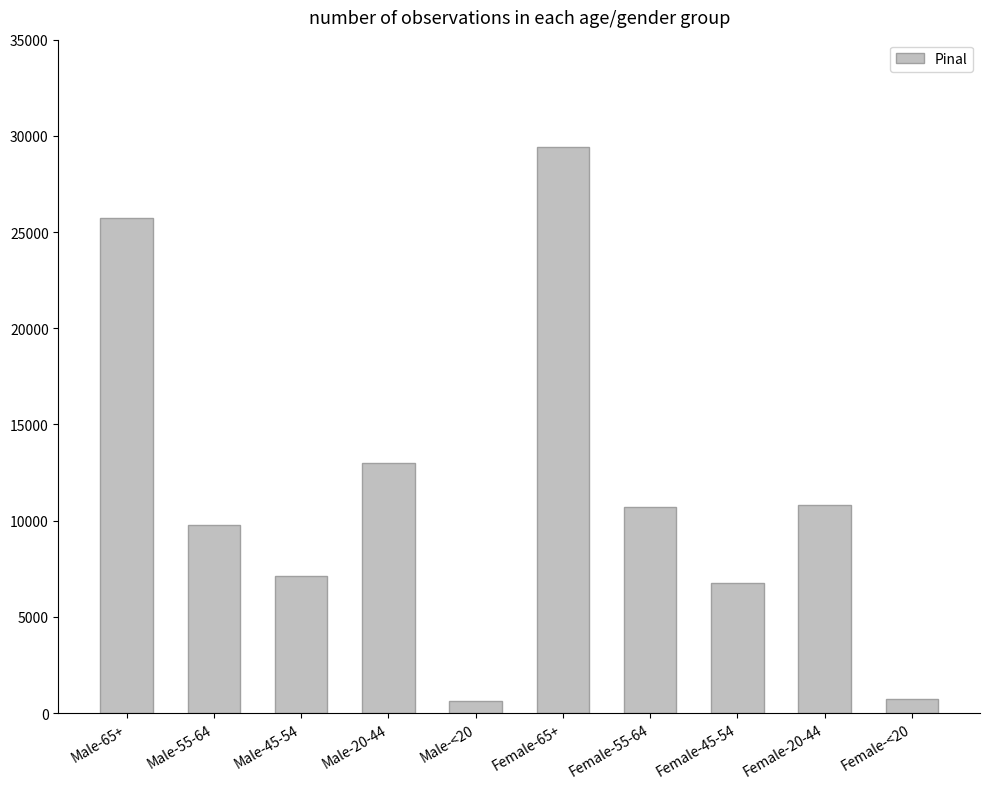

Are the bars horizontal?

No